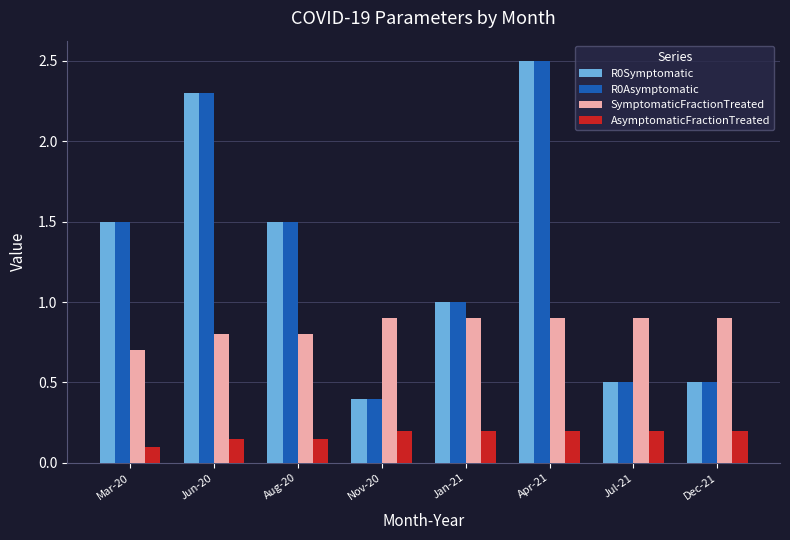

What is the spread (max minus min) of values at Dec-21?

0.7